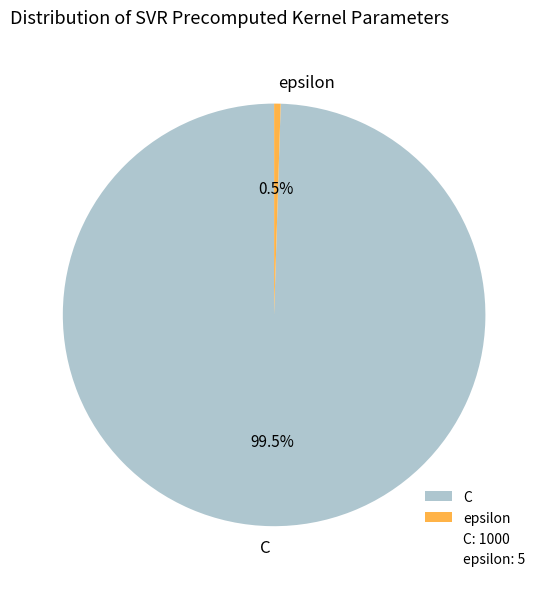

What percentage is NOT represented by C?

0.5%